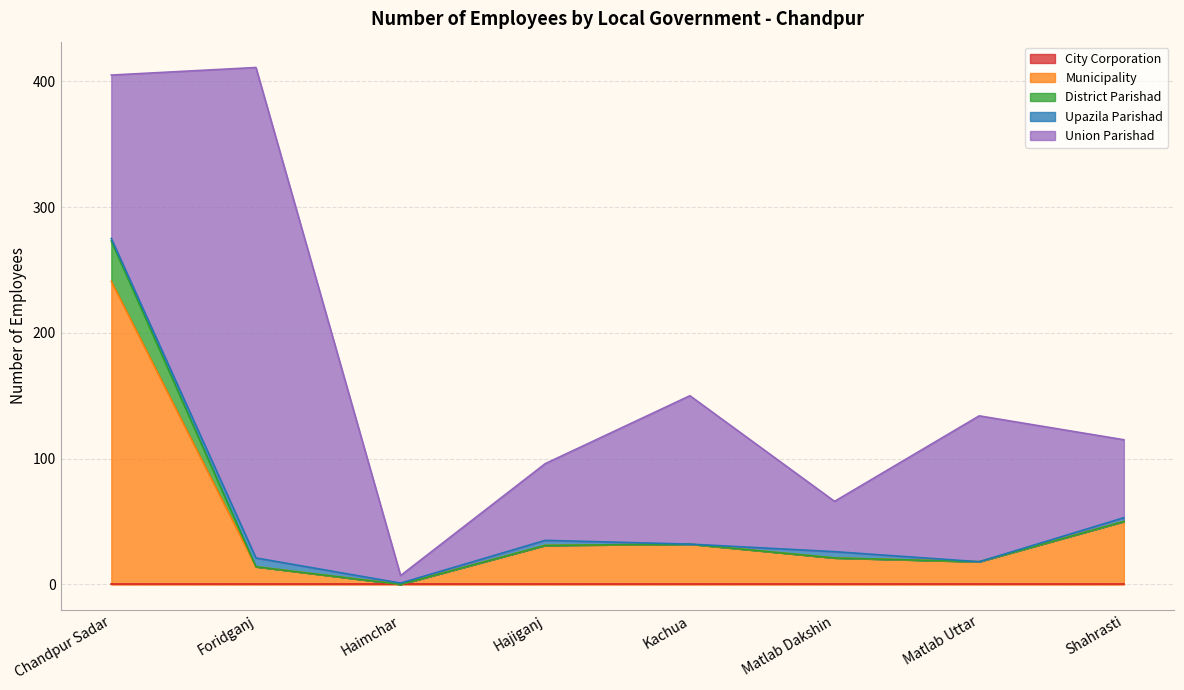

True or false: Upazila Parishad and City Corporation intersect in this chart.

False